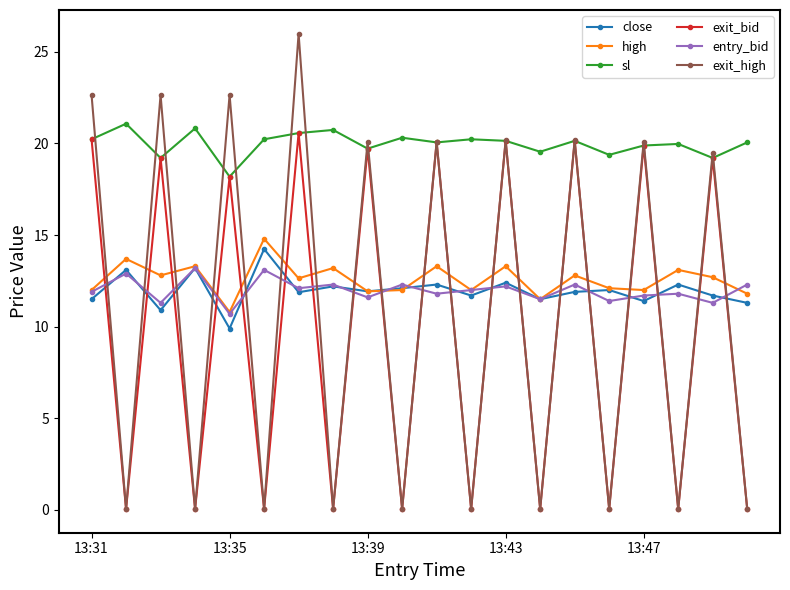

True or false: sl and entry_bid cross at least once.

False